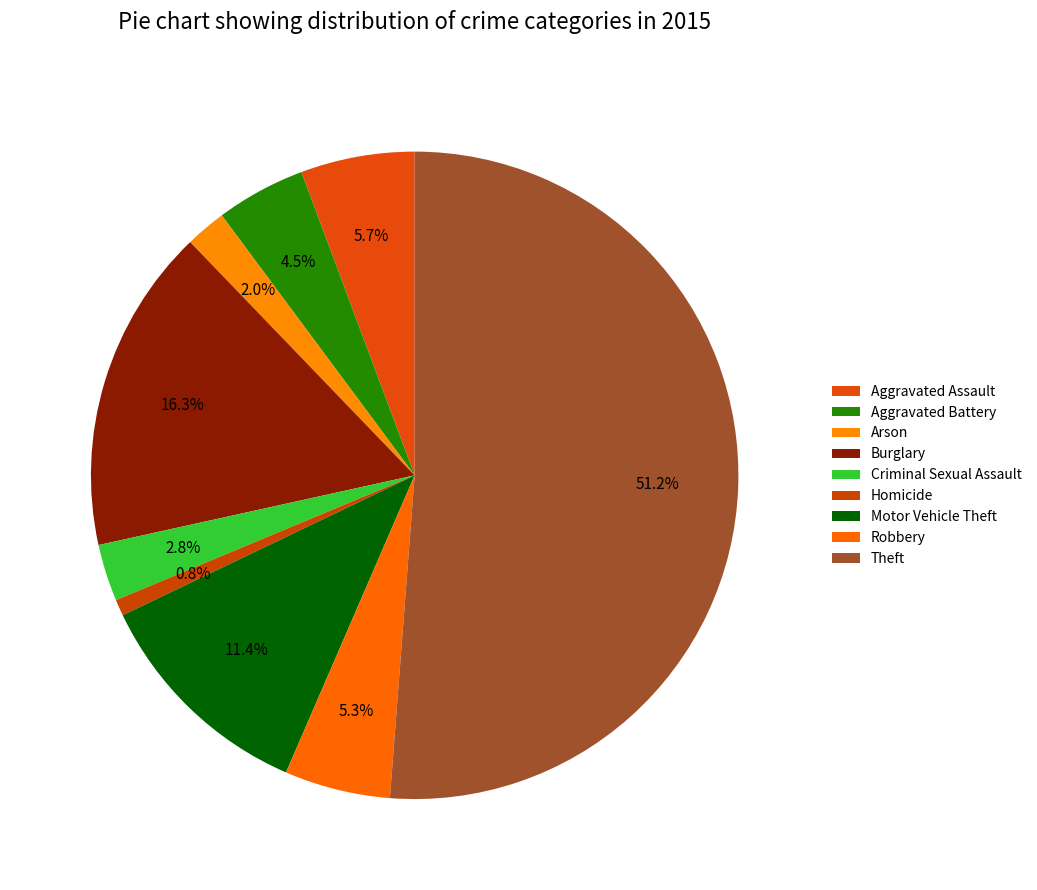

How many slices are in this pie chart?

9